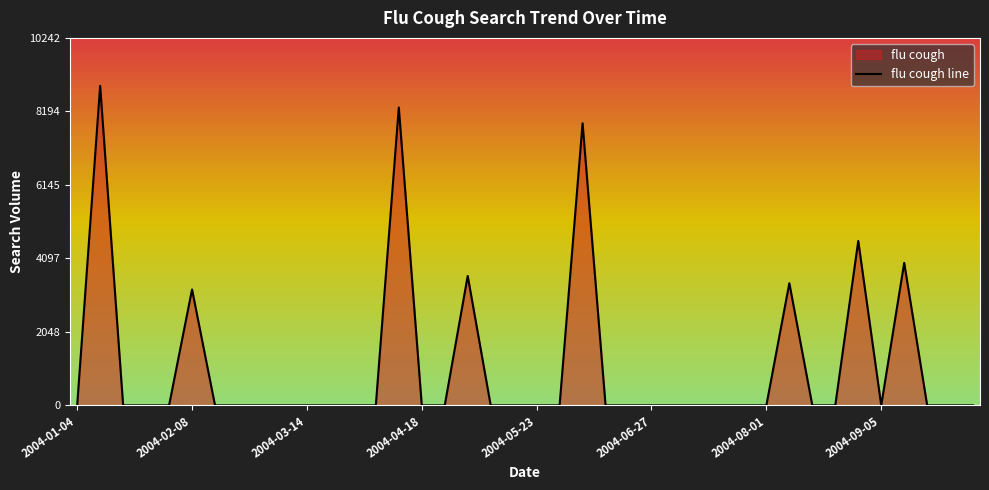

What is the difference between the maximum and minimum values?

8906.3